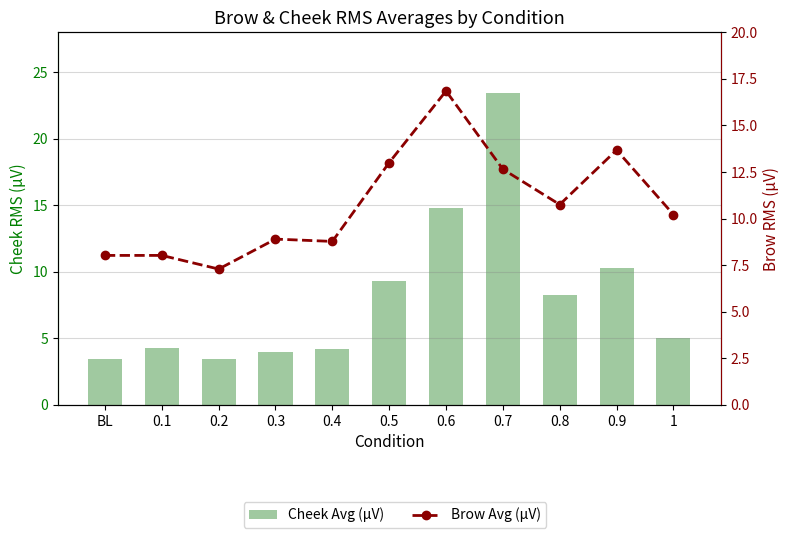

Rank the series by their maximum value, from highest to lowest.

Cheek Avg (µV), Brow Avg (µV)